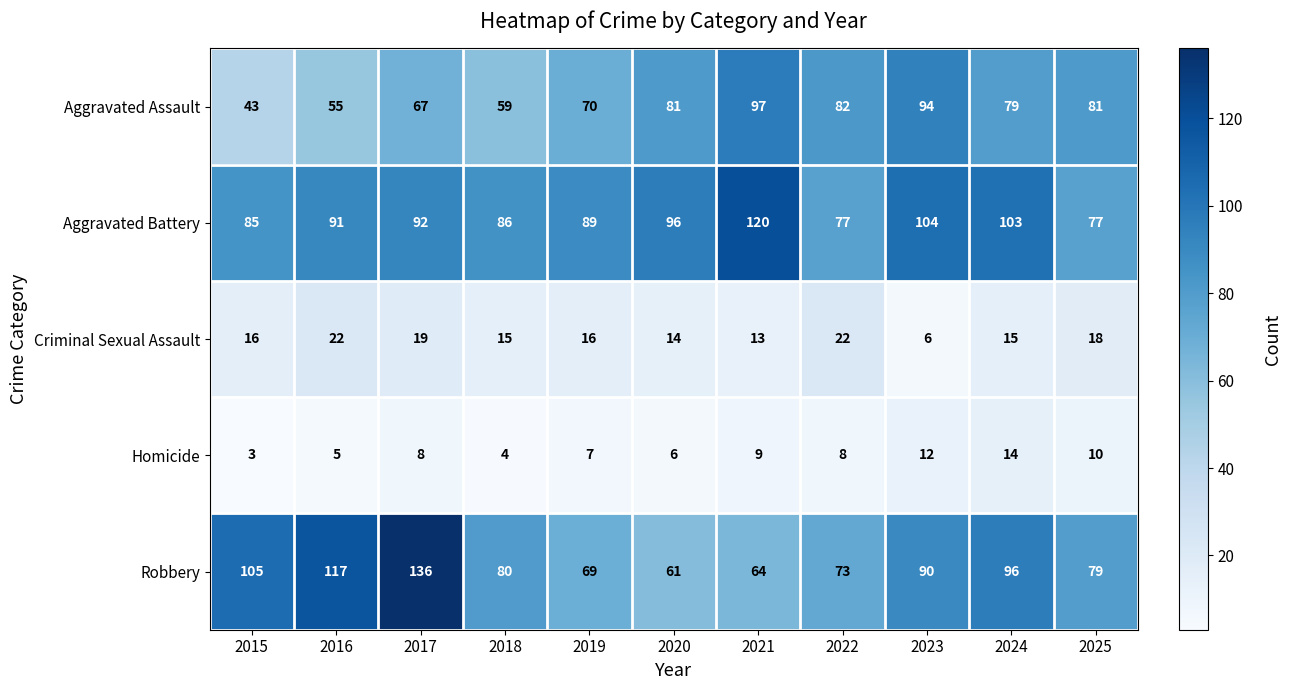

The Criminal Sexual Assault series shows 18 at 2025. True or false?

True